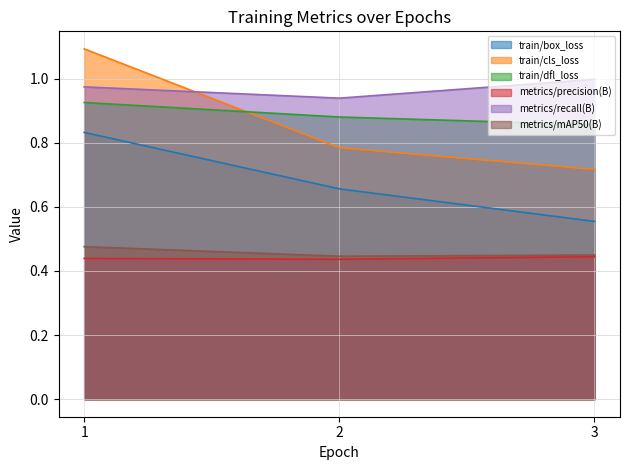

What is the average value of the train/dfl_loss series?

0.9